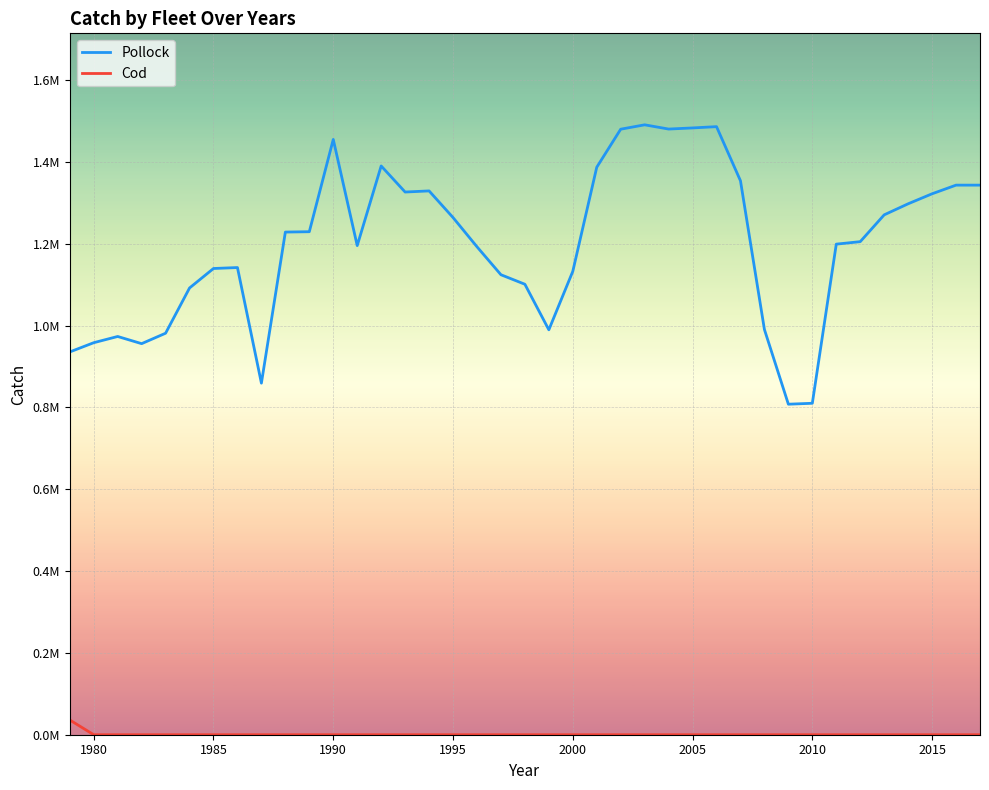

Which series has the widest spread of values?

Pollock